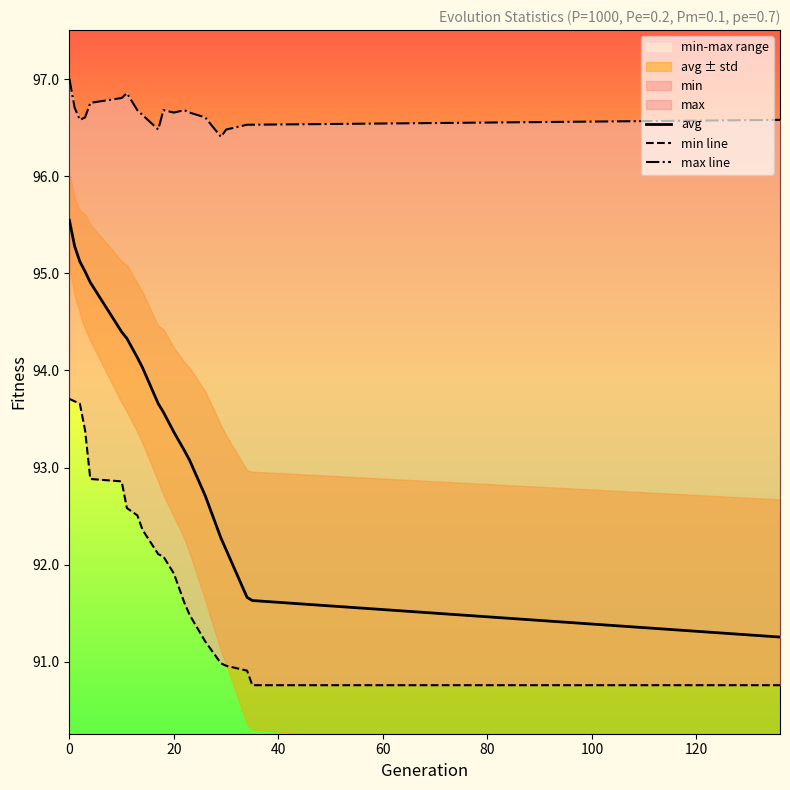

True or false: min line and avg intersect in this chart.

False